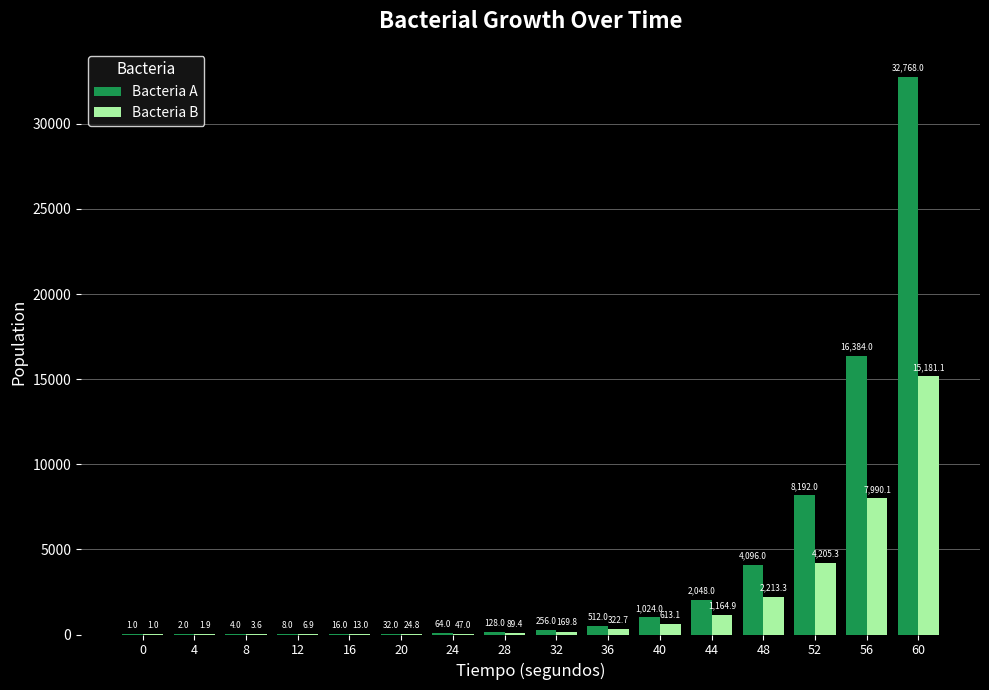

Between 4 and 20, which series saw the biggest shift?

Bacteria A